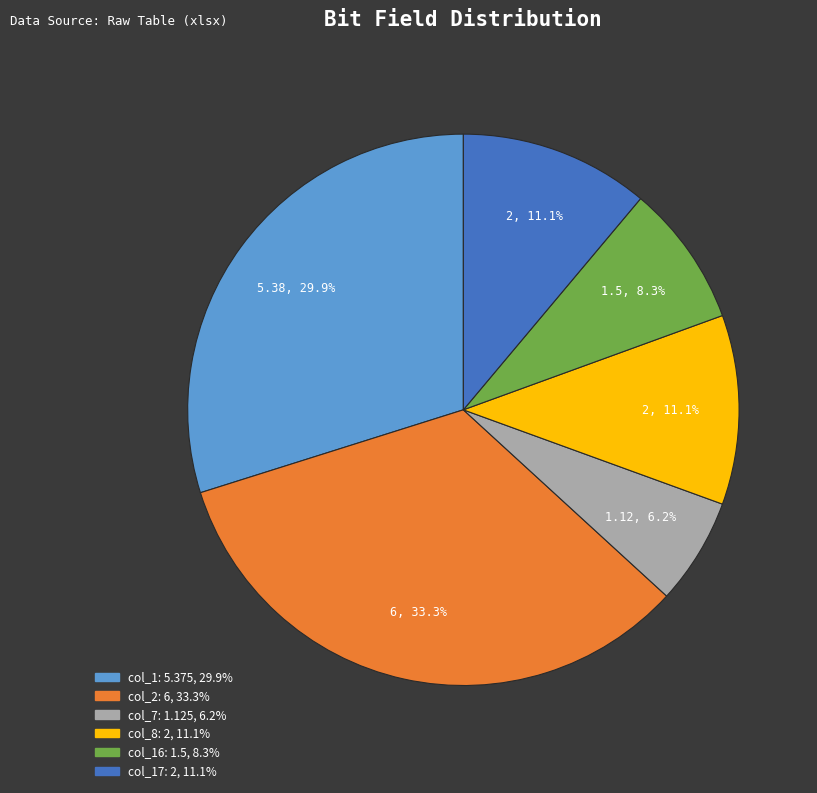

To the nearest percent, what is the difference between the largest and smallest slice percentages?

27%